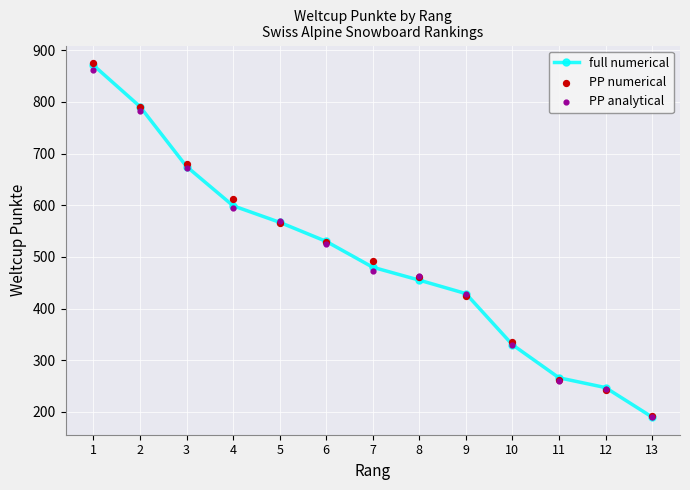

At which category is the sum across all series the highest?

1